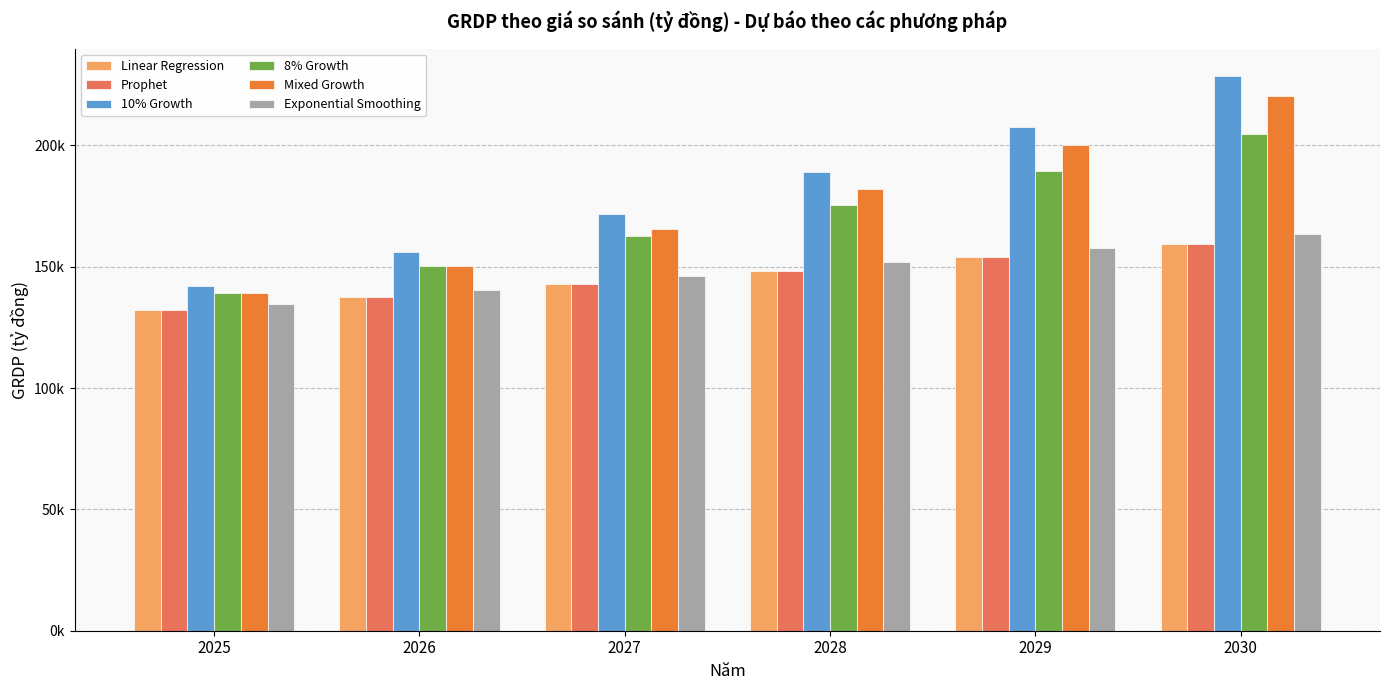

What are all the series names shown in the legend?

Linear Regression, Prophet, 10% Growth, 8% Growth, Mixed Growth, Exponential Smoothing